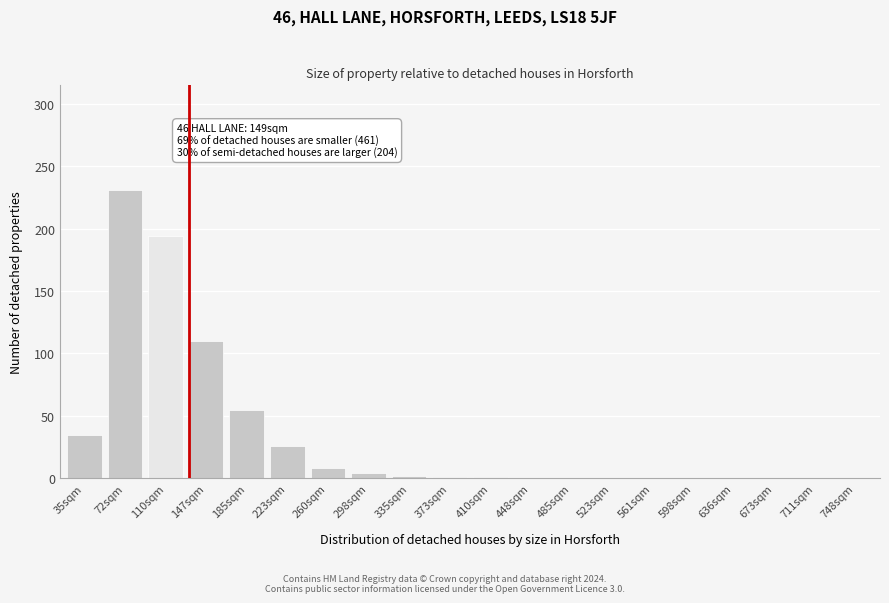

What is the approximate value at 260sqm?

8